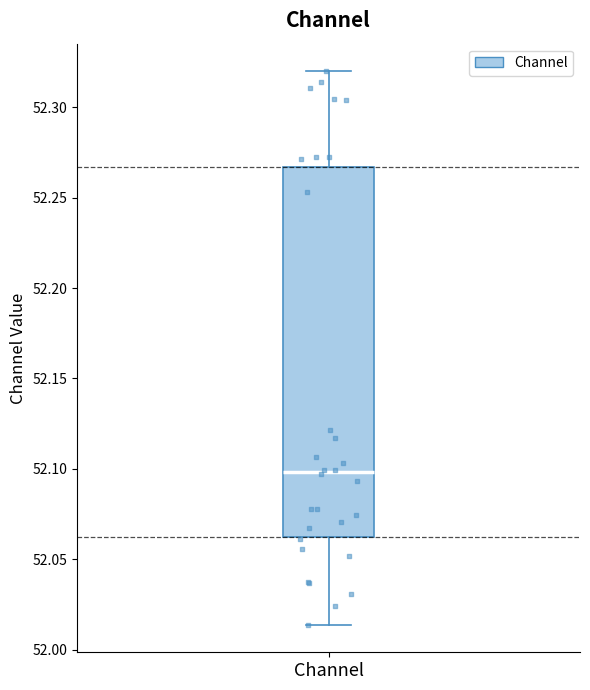

Where does the lower whisker of the box for Channel end on the y-axis? The values are not printed on the chart, so give them approximately, as read against the axis.

52.015